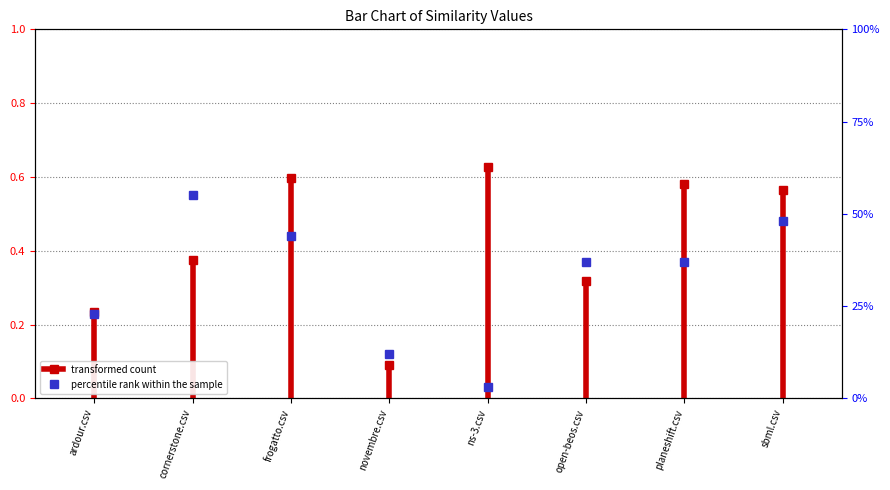

Reading right to left, extract all data points from this chart.

0.5	0.4	0.4	0.0	0.1	0.4	0.6	0.2